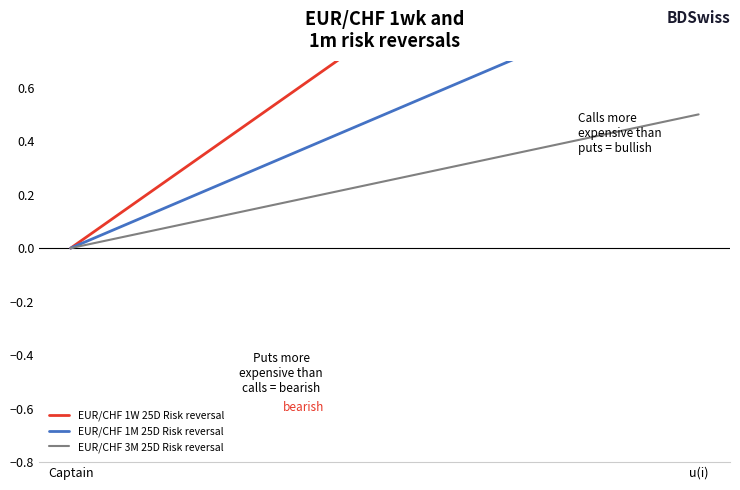

True or false: EUR/CHF 3M 25D Risk reversal has a value of 0.0 at Captain.

True